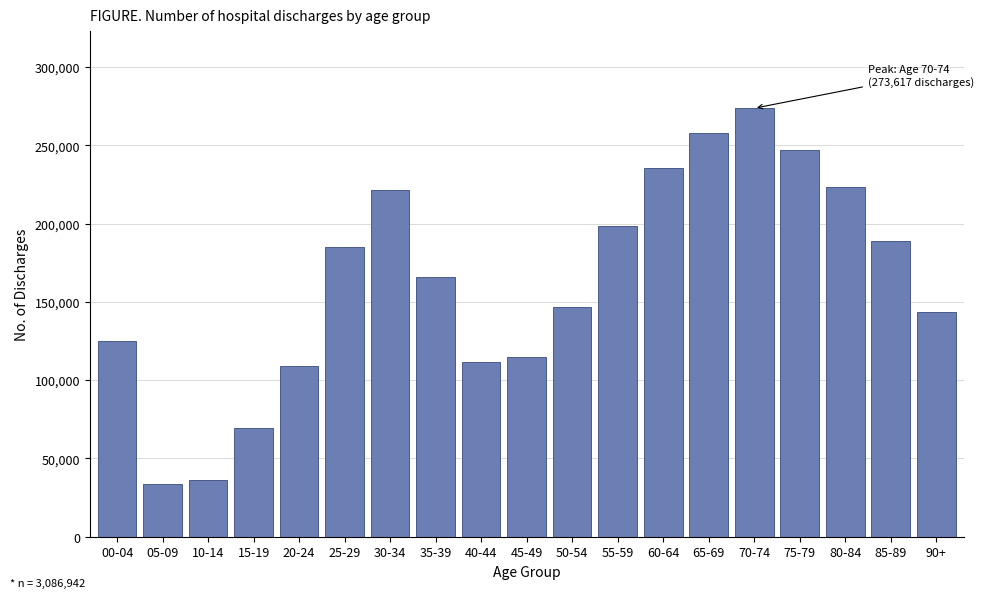

Reading right to left, transcribe all the data shown in this chart.

143725	188940	223385	247133	273617	257752	235160	198466	146457	114908	111778	165907	221128	185166	109257	69322	36536	33595	124710